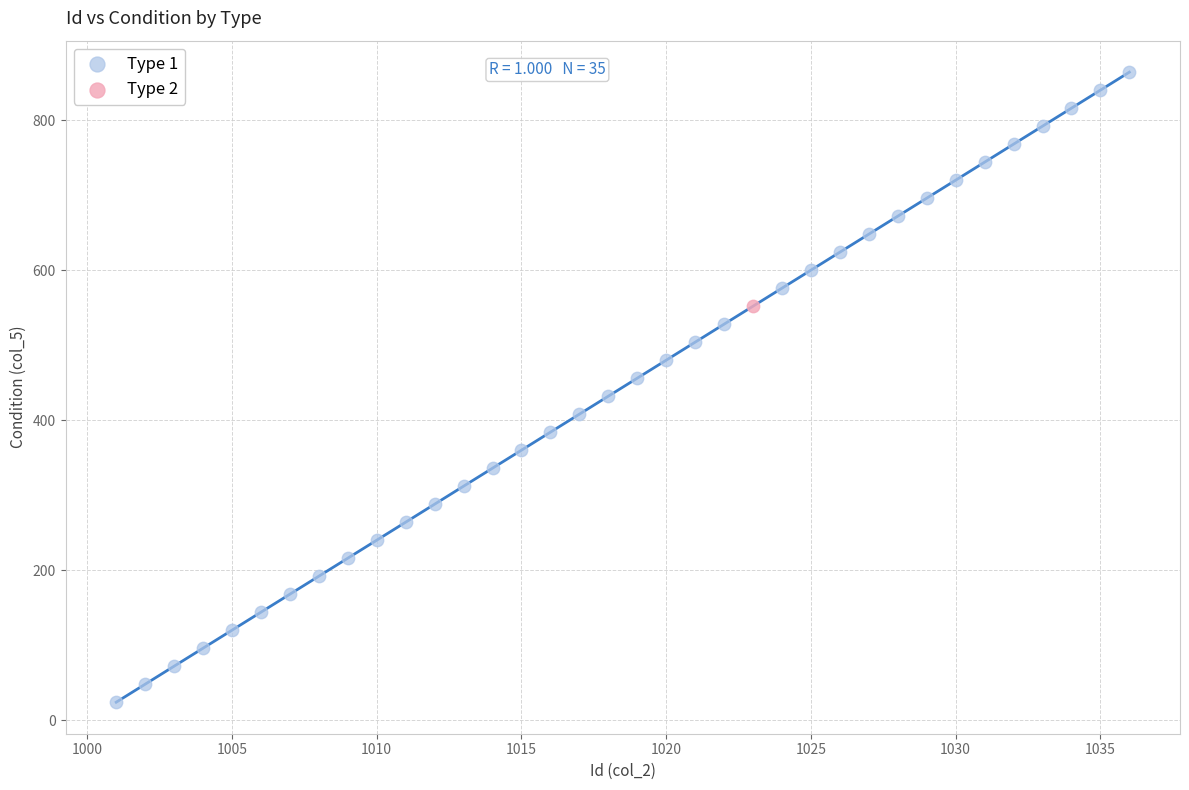

What are all the series names shown in the legend?

Type 1, Type 2